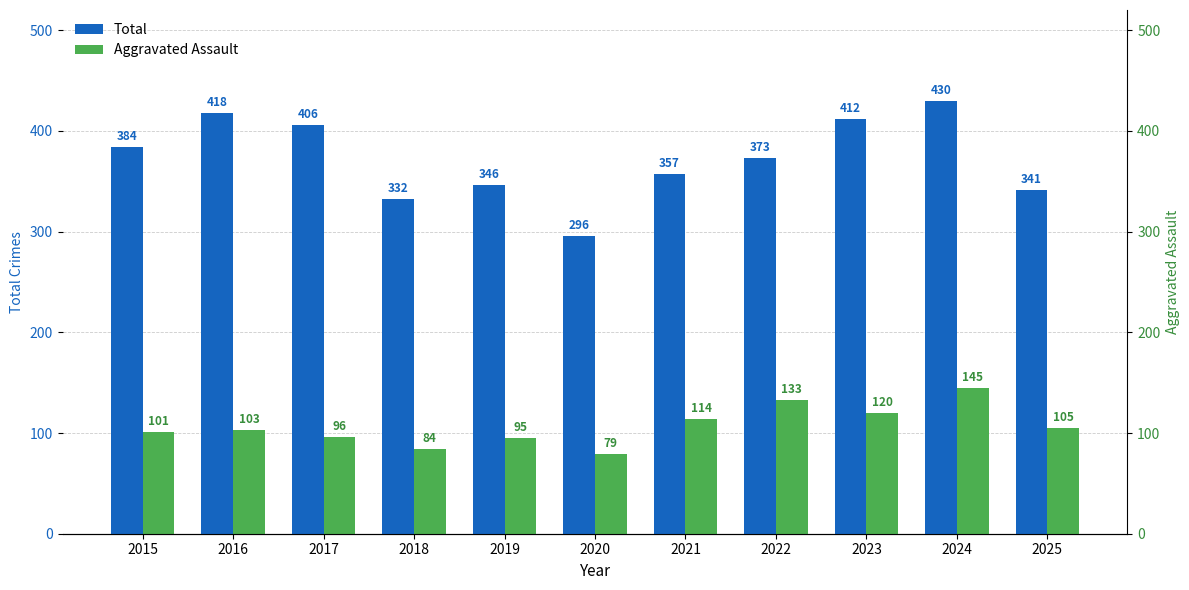

Reading left to right, transcribe all the data shown in this chart.

Total: 2015=384	2016=418	2017=406	2018=332	2019=346	2020=296	2021=357	2022=373	2023=412	2024=430	2025=341
Aggravated Assault: 2015=101	2016=103	2017=96	2018=84	2019=95	2020=79	2021=114	2022=133	2023=120	2024=145	2025=105